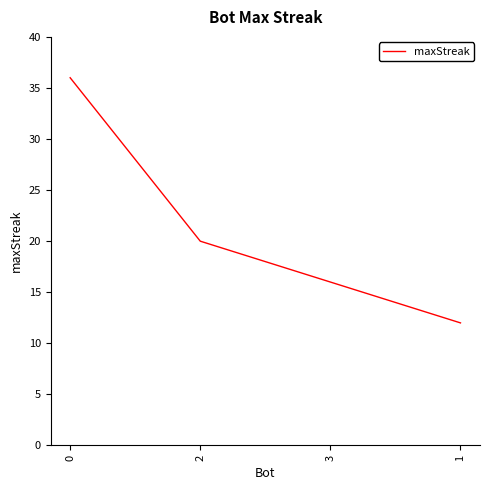

Is it true that the value at 1 is 18?

False